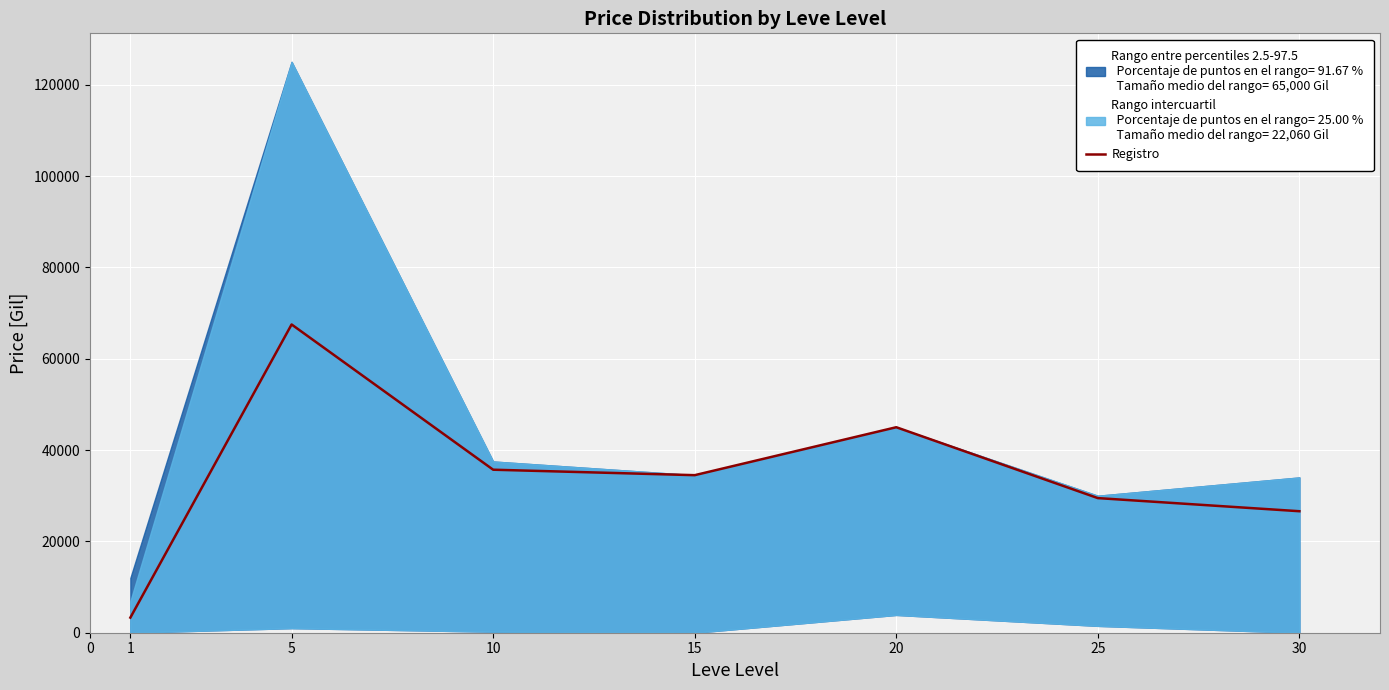

The value of Registro at 15 is 34499.5. True or false?

True